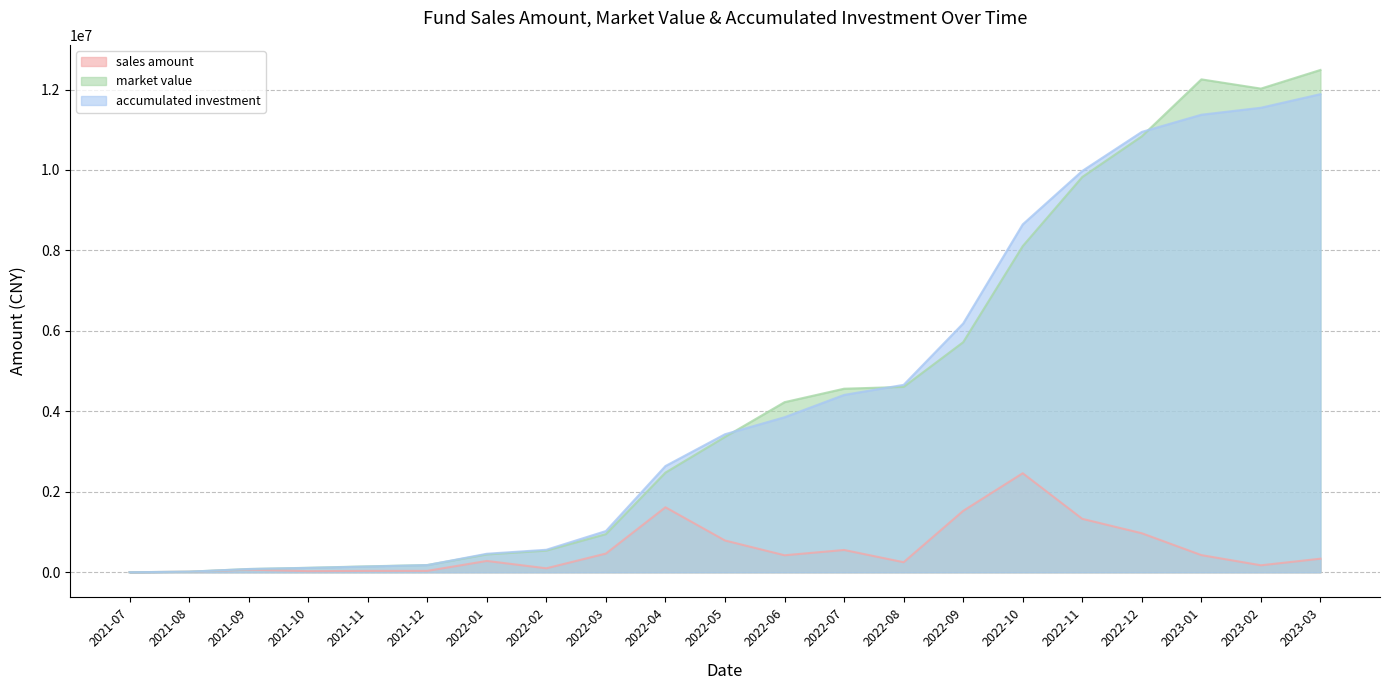

Reading right to left, list all the values displayed in this chart.

sales amount: 2023-03=337749.5	2023-02=173838.5	2023-01=426738.2	2022-12=970237.2	2022-11=1328769.7	2022-10=2462270.6	2022-09=1526545.8	2022-08=249987.7	2022-07=554690.4	2022-06=422822.5	2022-05=790298.4	2022-04=1616152.7	2022-03=465299.5	2022-02=99049.6	2022-01=282101.9	2021-12=35060.7	2021-11=34174.9	2021-10=27895.3	2021-09=66296.2	2021-08=14153.2	2021-07=1055.8
market value: 2023-03=12486638.8	2023-02=12022830.6	2023-01=12252758.0	2022-12=10836771.2	2022-11=9825594.6	2022-10=8107386.5	2022-09=5719069.5	2022-08=4608161.8	2022-07=4563264.8	2022-06=4228770.9	2022-05=3364548.3	2022-04=2477758.6	2022-03=949084.7	2022-02=538760.8	2022-01=444198.0	2021-12=180470.6	2021-11=148195.0	2021-10=111990.0	2021-09=81384.7	2021-08=15167.0	2021-07=1055.8
accumulated investment: 2023-03=11885188.1	2023-02=11547438.6	2023-01=11373600.1	2022-12=10946862.0	2022-11=9976624.8	2022-10=8647855.2	2022-09=6185584.6	2022-08=4659038.8	2022-07=4409051.1	2022-06=3854360.7	2022-05=3431538.3	2022-04=2641239.9	2022-03=1025087.2	2022-02=559787.7	2022-01=460738.1	2021-12=178636.1	2021-11=143575.5	2021-10=109400.5	2021-09=81505.2	2021-08=15209.0	2021-07=1055.8